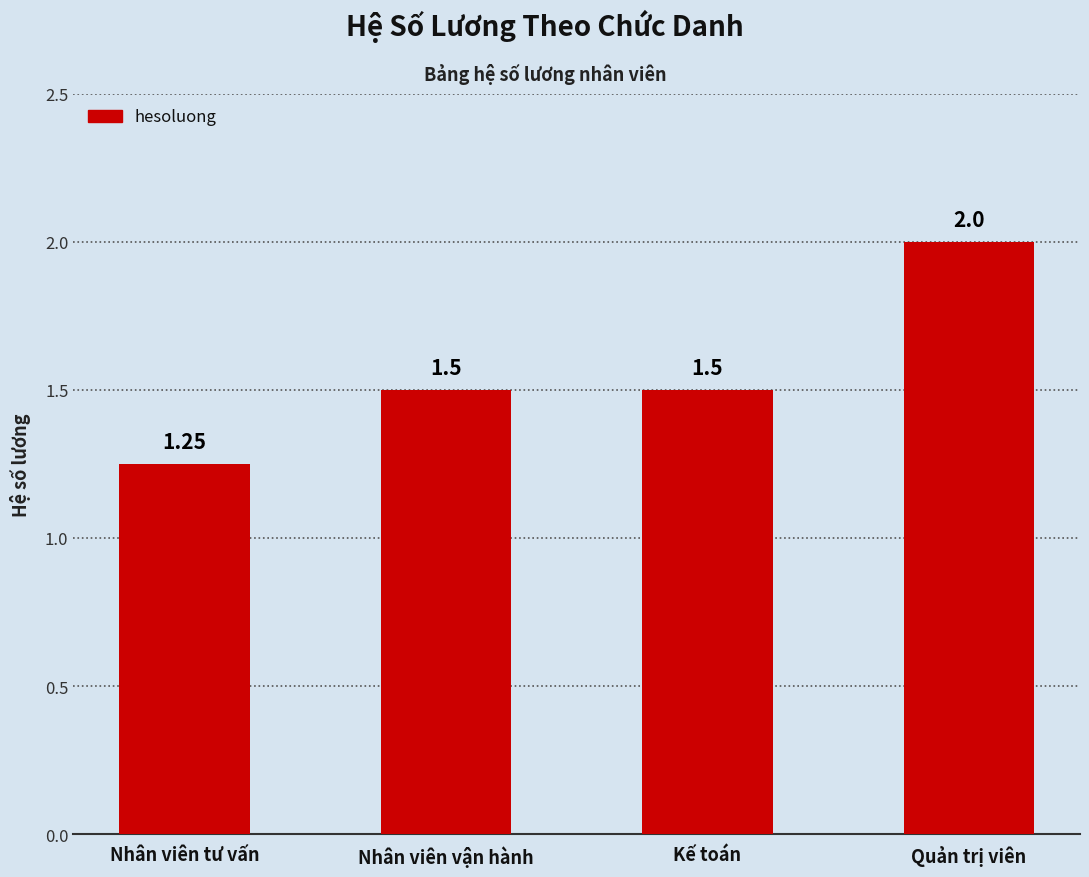

What is the label of the 1st bar from the left?

Nhân viên tư vấn